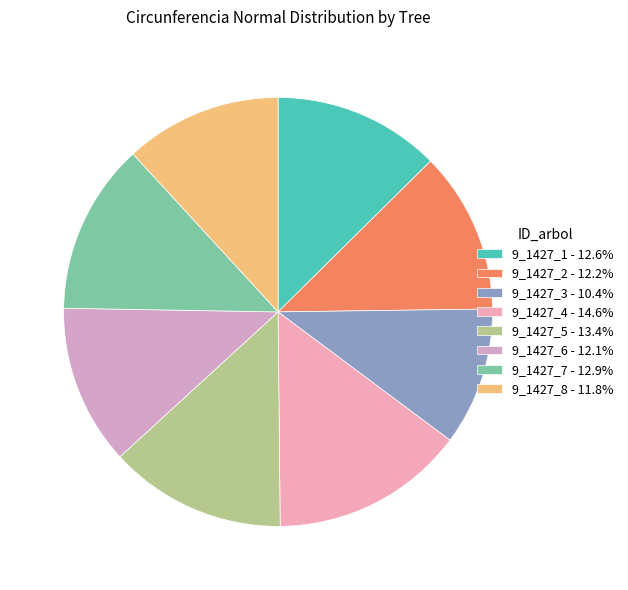

What is the ratio of the value at 9_1427_1 to the value at 9_1427_3?

1.2